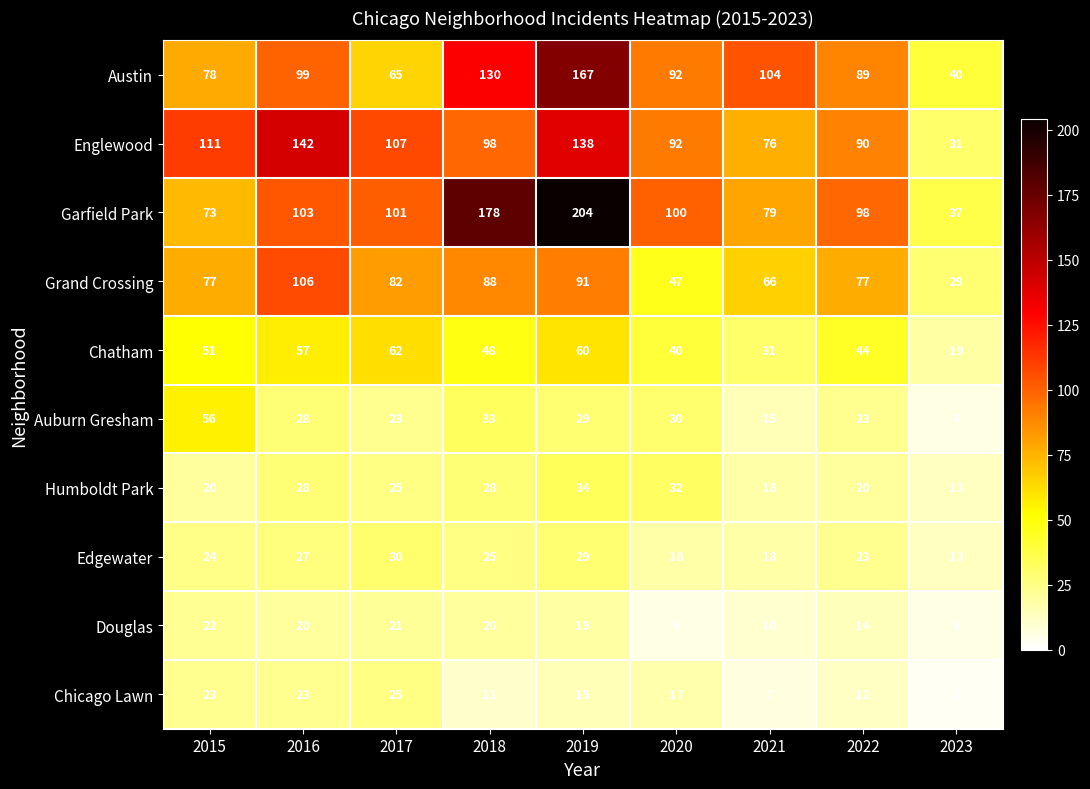

True or false: Chicago Lawn has a value of 16 at 2022.

False